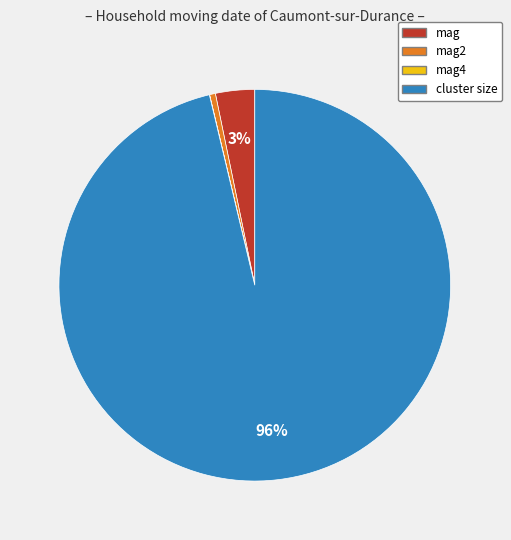

To the nearest percent, what is the average slice percentage?

25%